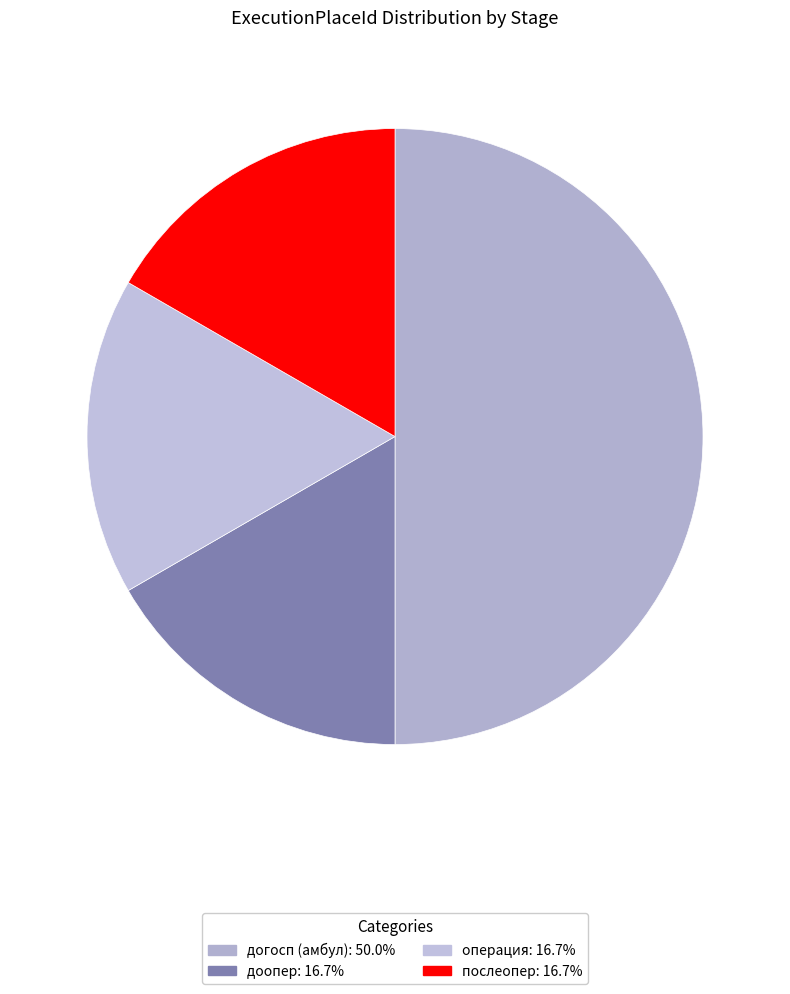

Is it true that операция is 17% of the pie?

True